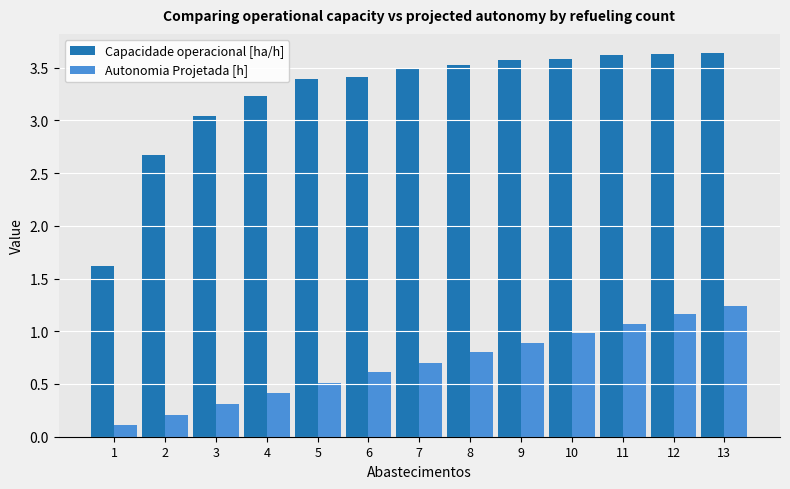

What are all the series names shown in the legend?

Capacidade operacional [ha/h], Autonomia Projetada [h]